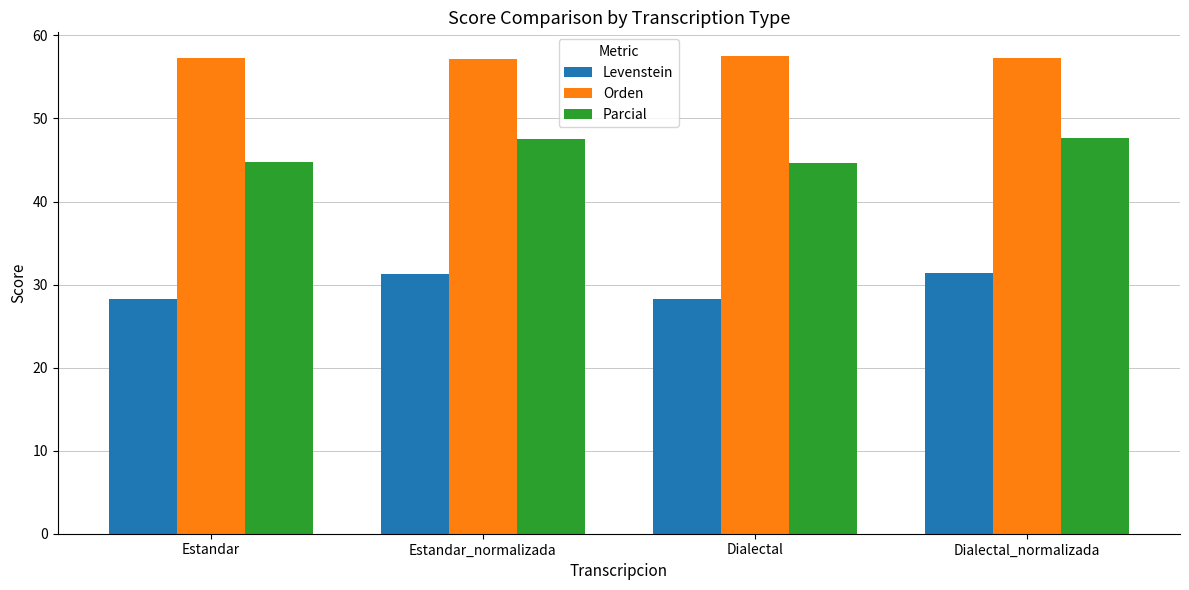

List the series in order of their overall mean, lowest first.

Levenstein, Parcial, Orden